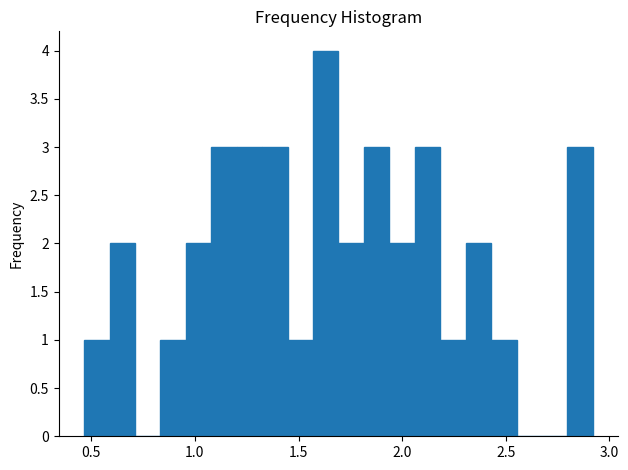

Read against the x-axis, roughly where is the centre of the tallest bar?

1.65